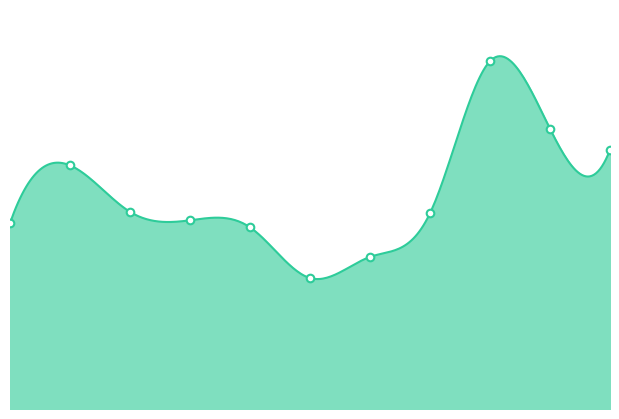

What is the change in value from 2017 to 2024?

+59